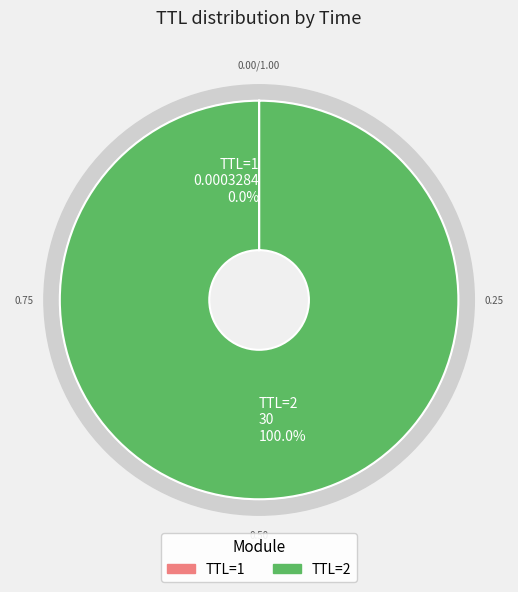

How many segments does this pie chart have?

2